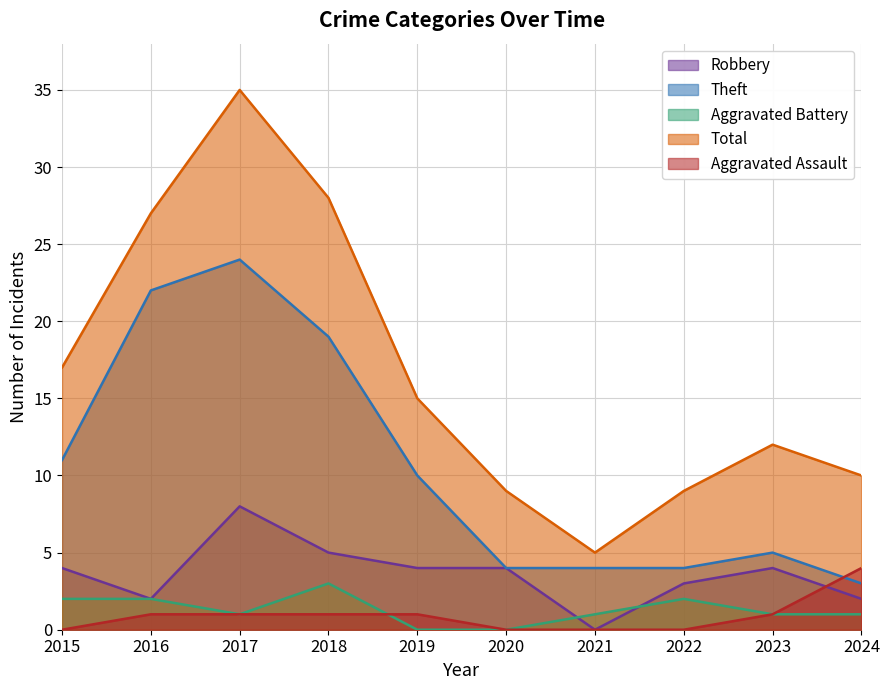

True or false: Theft and Aggravated Battery intersect in this chart.

False